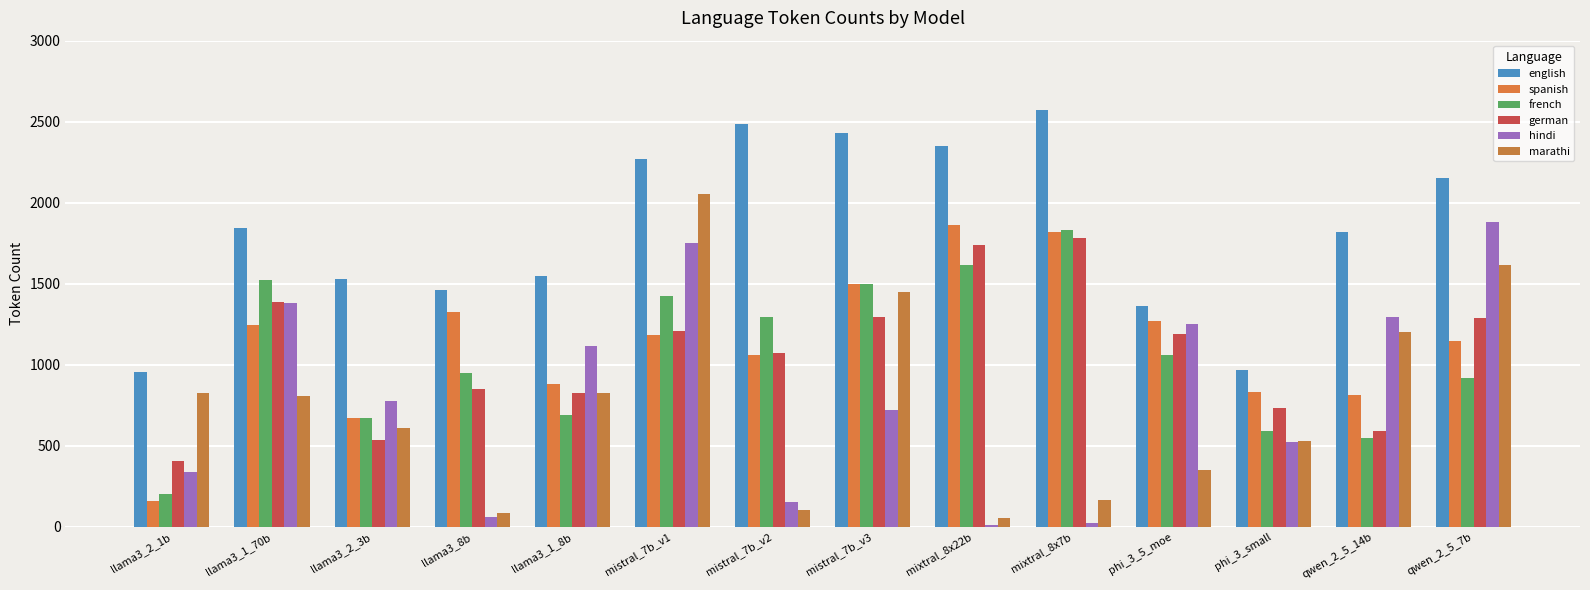

At which label does french first exceed 1059?

llama3_1_70b